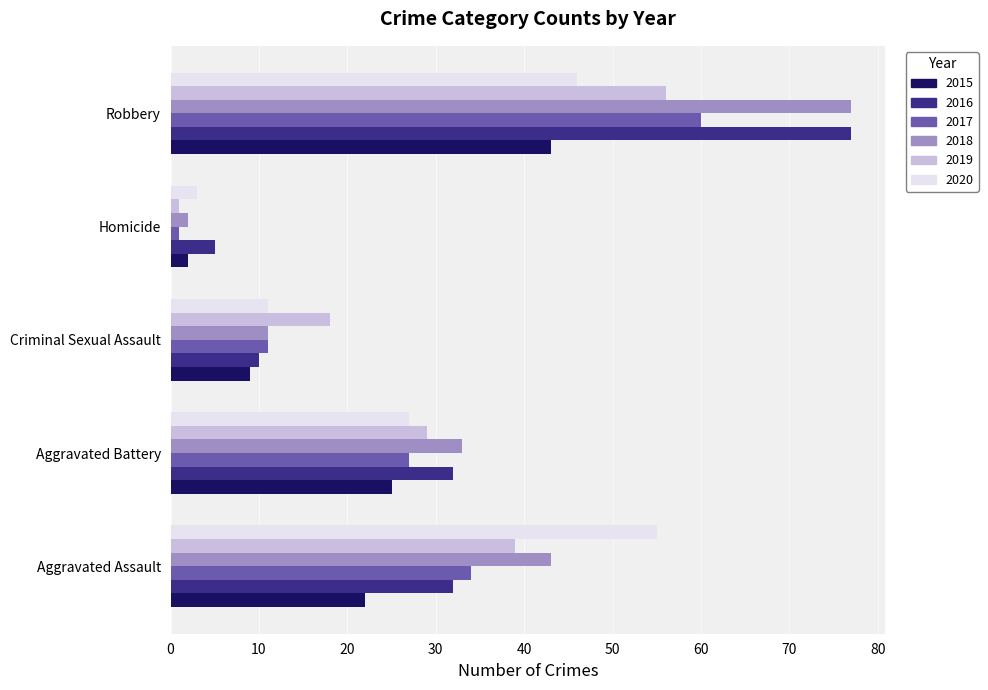

At which label does 2018 reach its peak?

Robbery